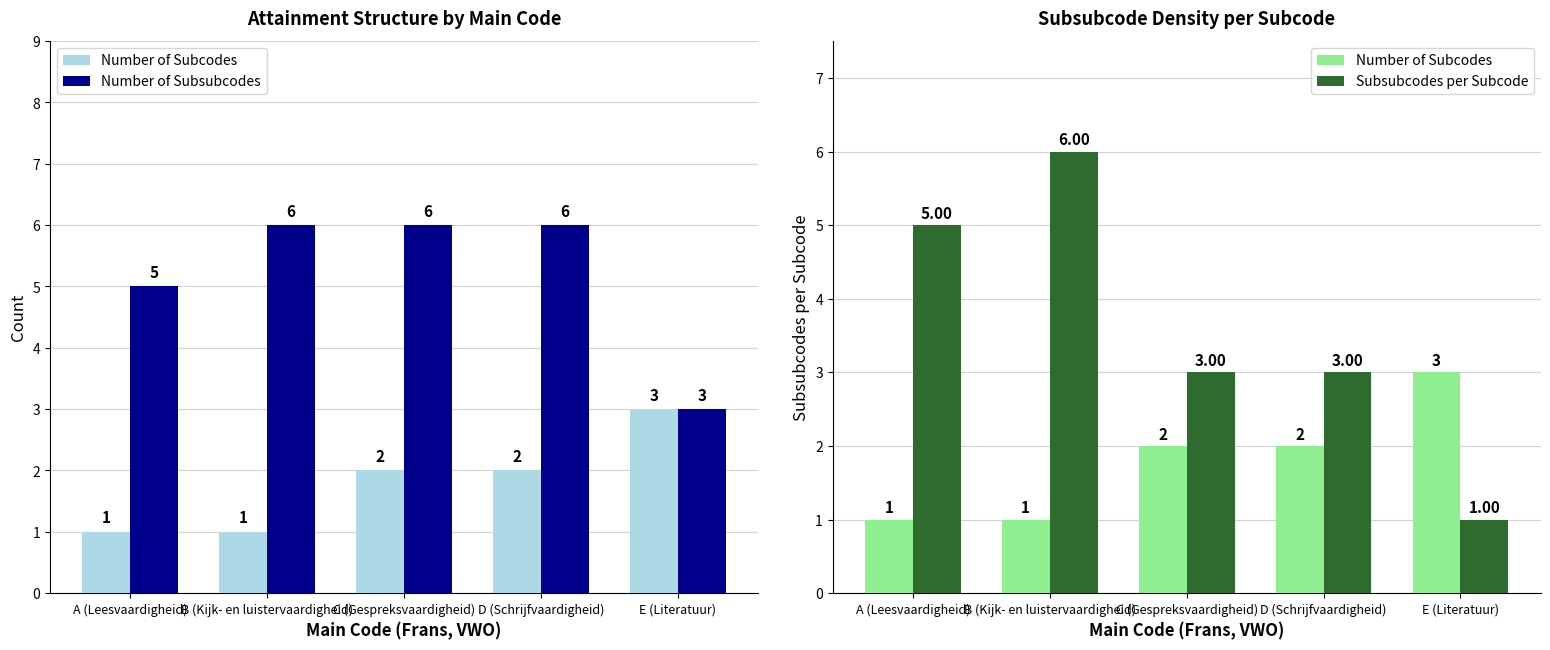

At which label is Number of Subsubcodes closest to 4?

A (Leesvaardigheid)